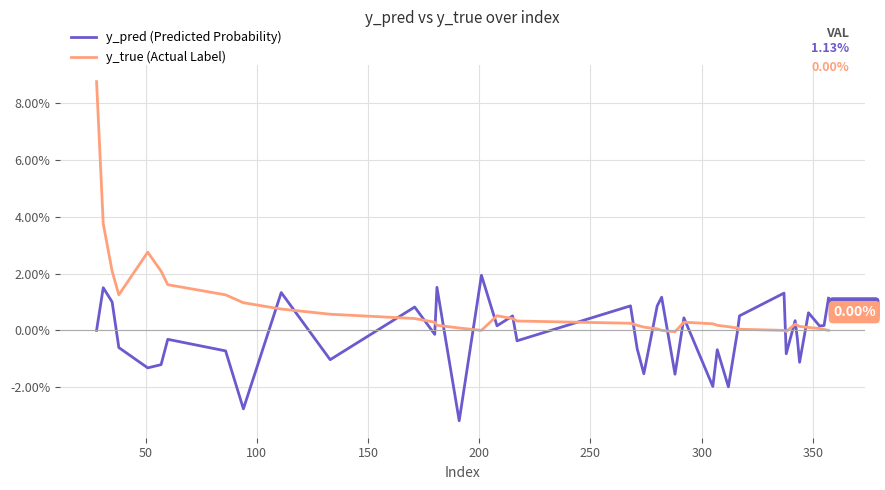

Which series has the largest range (max minus min)?

y_true (Actual Label)